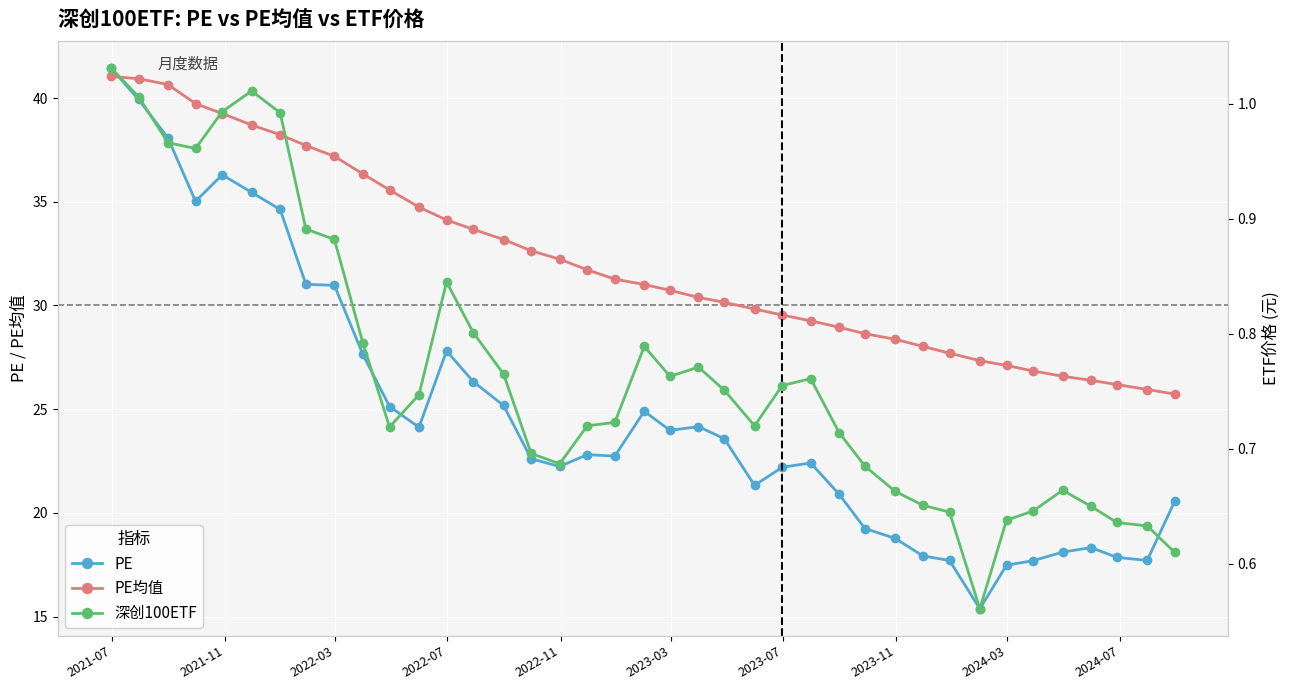

At how many categories does at least one series exceed 39?

5